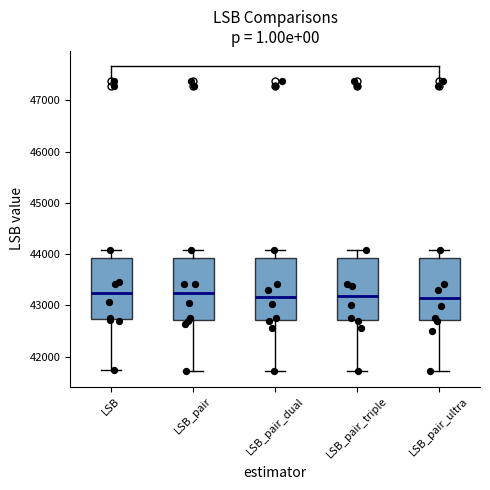

Reading left to right, transcribe this box plot: for each box, give where its median line is, the range the box spans, and where its two whiskers end, as read against the y-axis. The values are not printed on the chart, so give them approximately, as read against the axis.

LSB: median 43200, box 42700 to 43900, whiskers 41700 to 44100
LSB_pair: median 43200, box 42700 to 43900, whiskers 41700 to 44100
LSB_pair_dual: median 43200, box 42700 to 43900, whiskers 41700 to 44100
LSB_pair_triple: median 43200, box 42700 to 43900, whiskers 41700 to 44100
LSB_pair_ultra: median 43100, box 42700 to 43900, whiskers 41700 to 44100